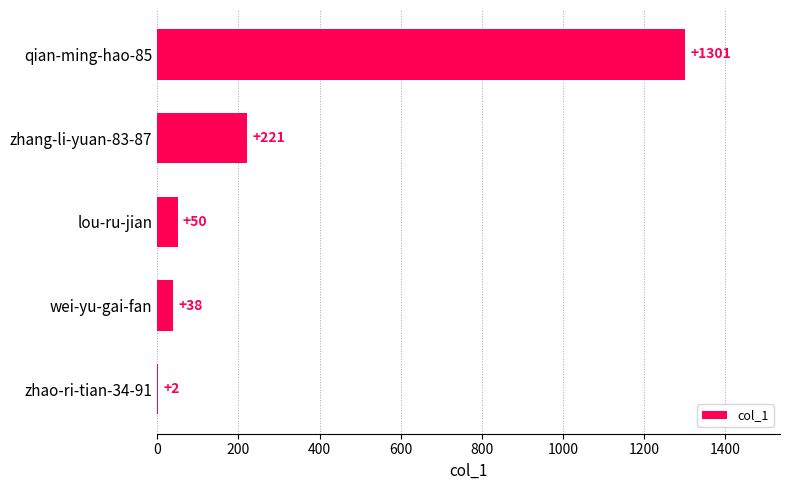

Reading bottom to top, extract all data points from this chart.

zhao-ri-tian-34-91=2	wei-yu-gai-fan=38	lou-ru-jian=50	zhang-li-yuan-83-87=221	qian-ming-hao-85=1301